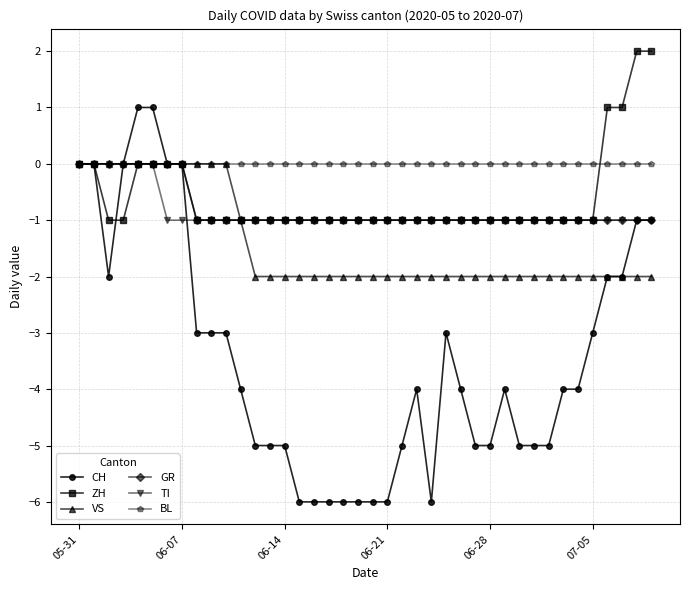

Which series has the largest total across all categories?

BL